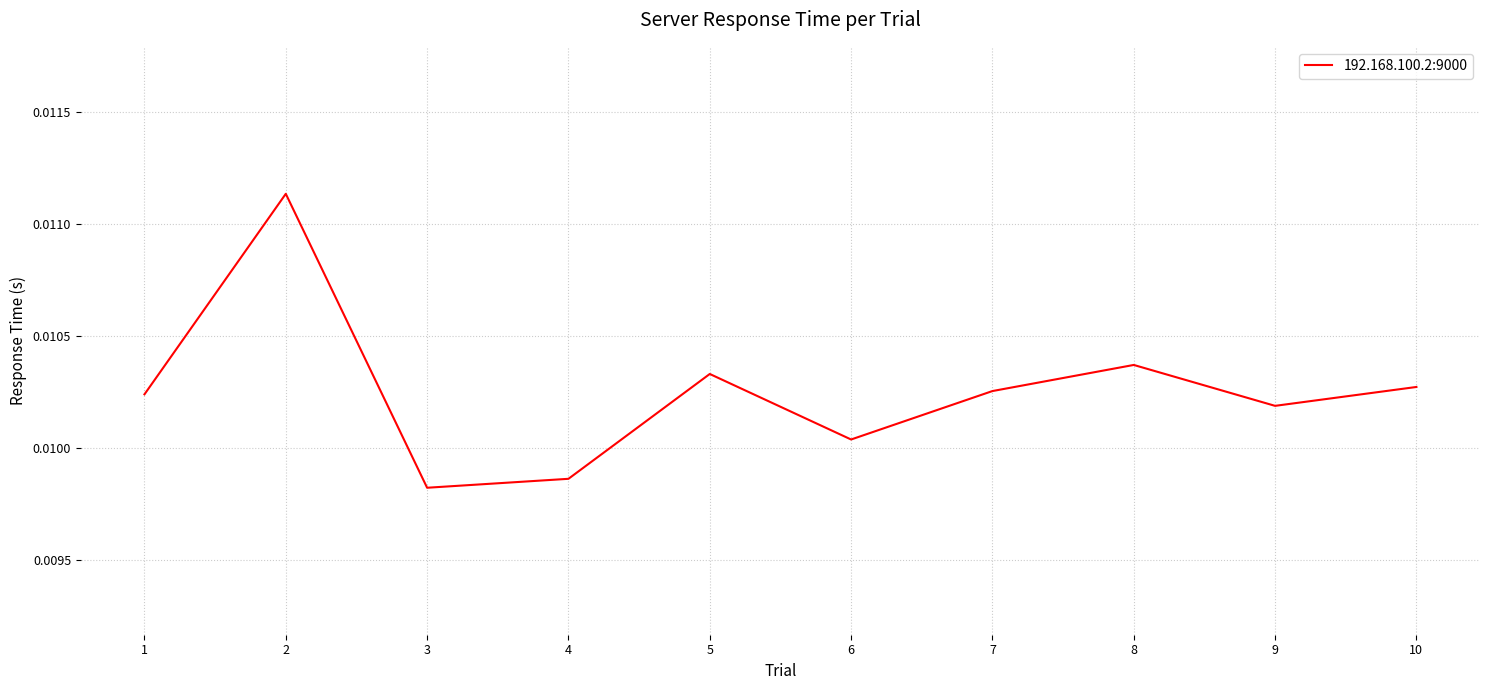

Does the chart have visible grid lines?

Yes